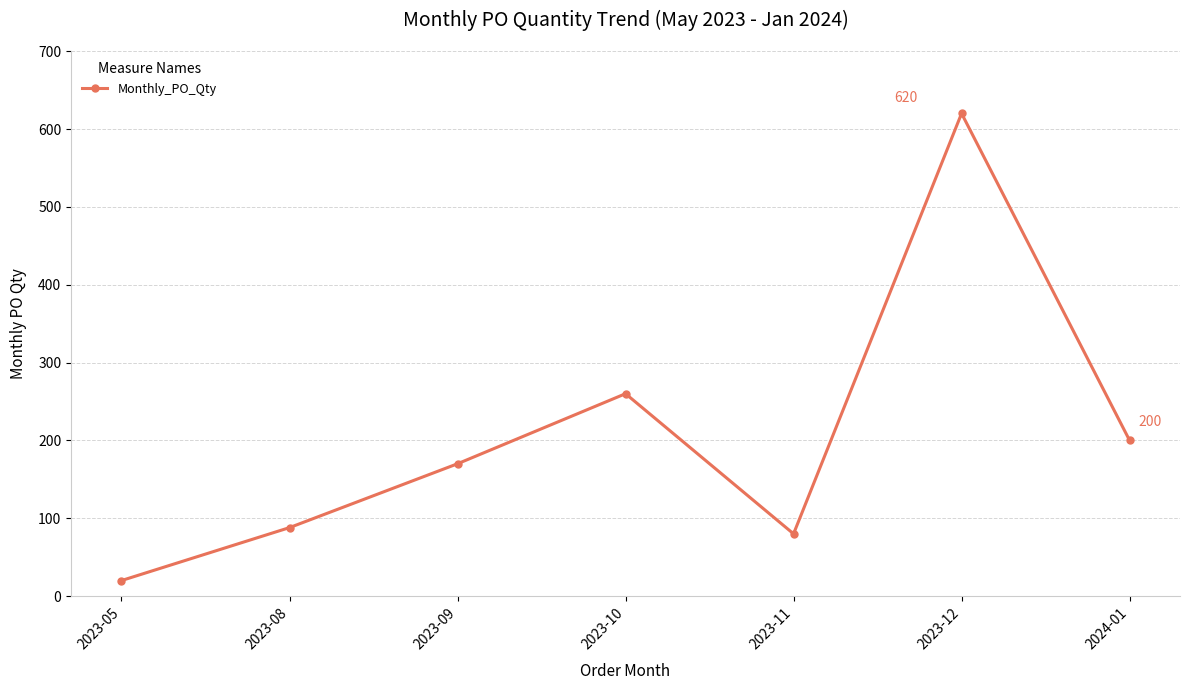

List the labels in order of value, smallest first.

2023-05, 2023-11, 2023-08, 2023-09, 2024-01, 2023-10, 2023-12